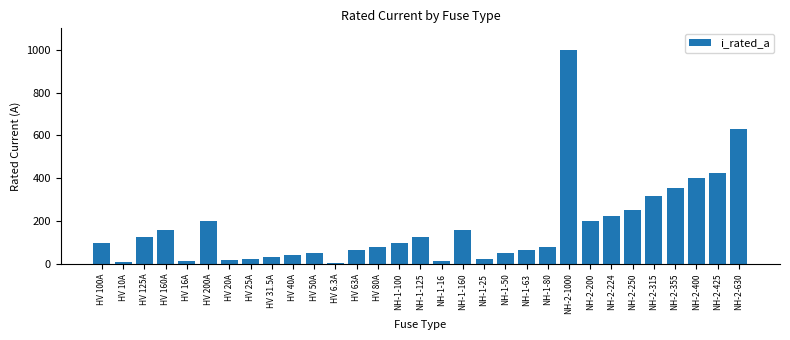

What is the difference between the second highest and minimum values?

623.7